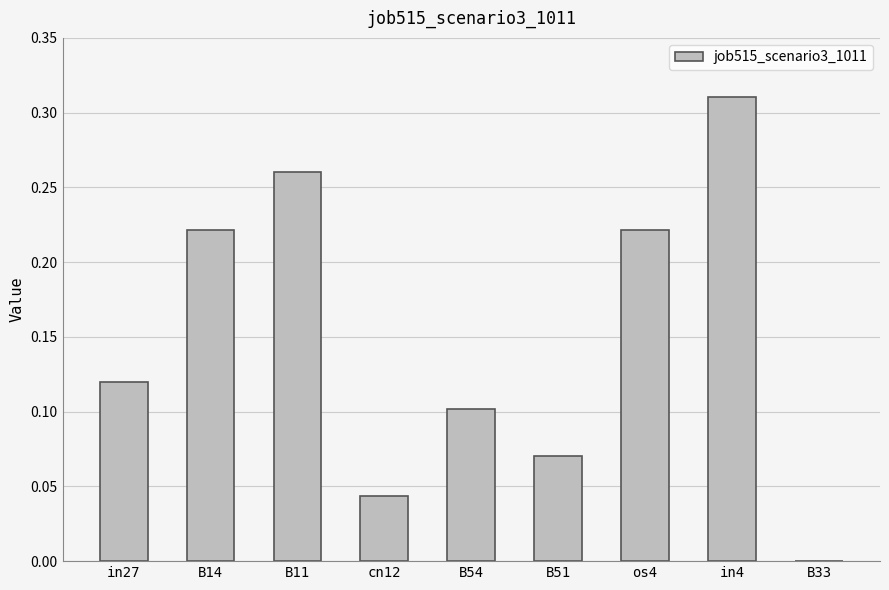

The value at cn12 is 0.0. True or false?

True